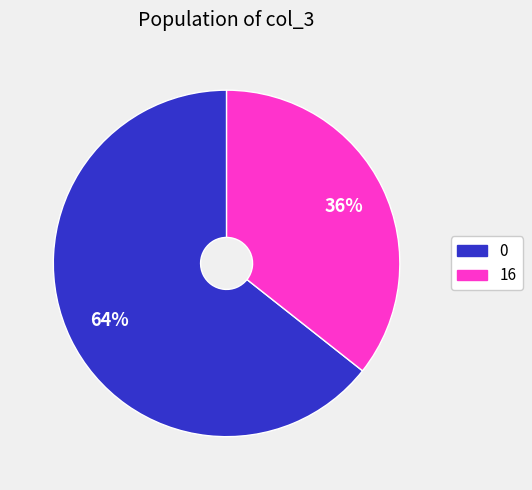

To the nearest percent, what is the average slice percentage?

50%